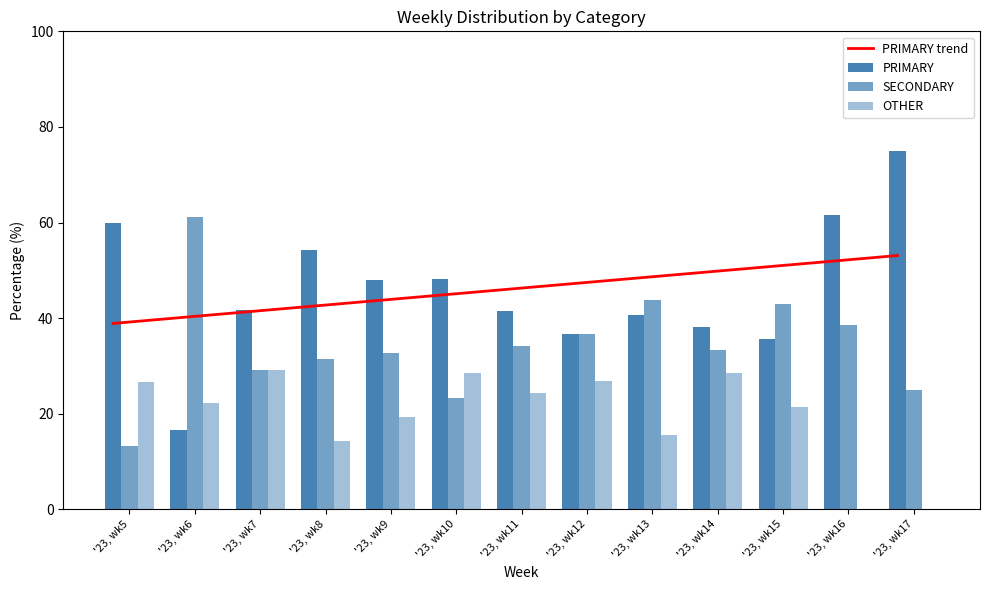

Which series has the largest range (max minus min)?

PRIMARY